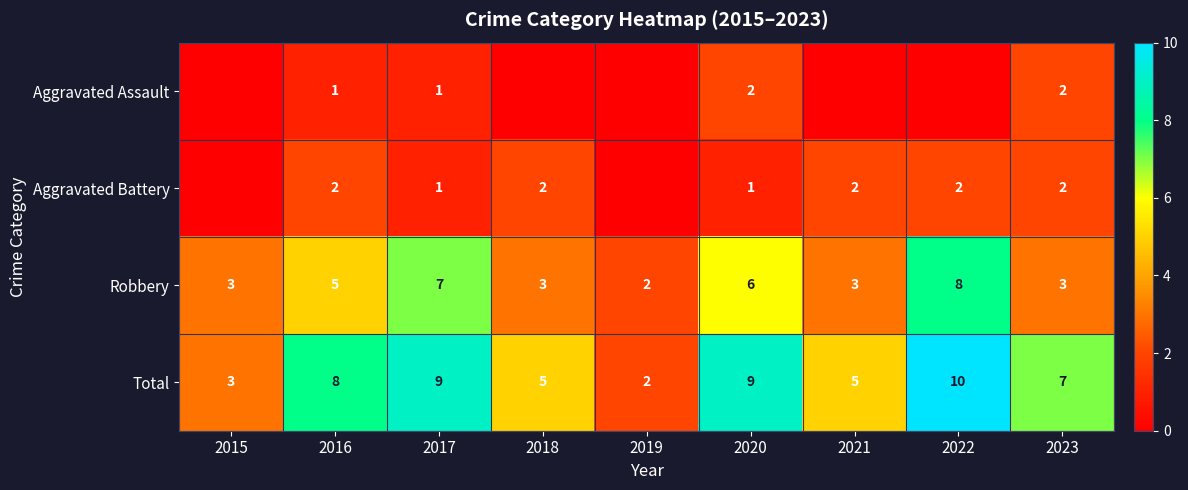

What is the total value across all series at 2016?

16